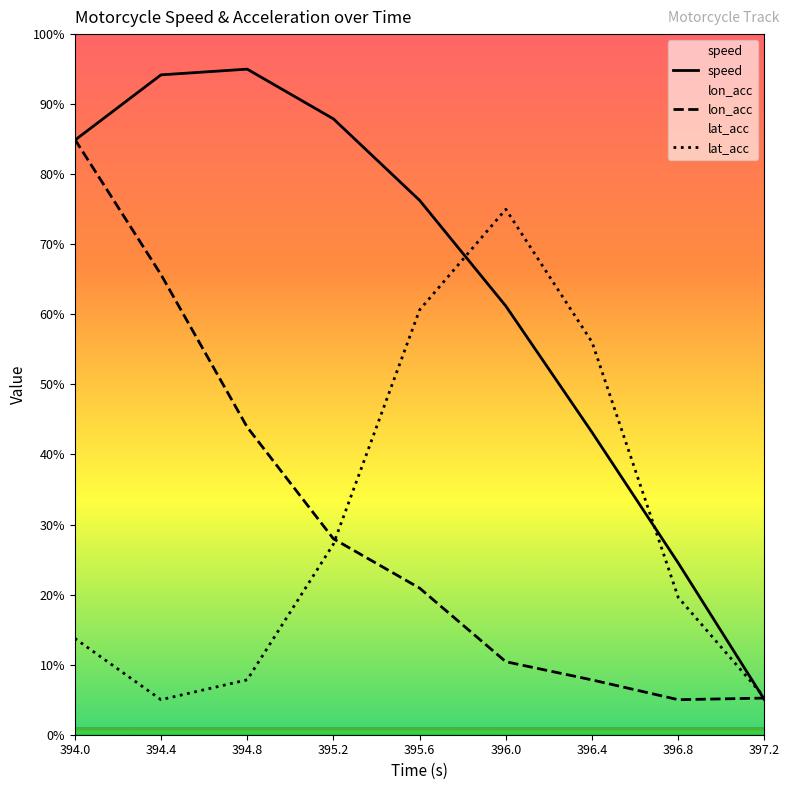

Reading right to left, transcribe all the data shown in this chart.

speed: 397.2=5.0	396.8=24.5	396.4=43.2	396.0=61.2	395.6=76.3	395.2=87.9	394.8=95.0	394.4=94.2	394.0=84.9
lon_acc: 397.2=5.2	396.8=5.0	396.4=7.8	396.0=10.4	395.6=20.9	395.2=28.0	394.8=43.9	394.4=65.7	394.0=85.0
lat_acc: 397.2=5.4	396.8=19.6	396.4=56.0	396.0=75.0	395.6=60.6	395.2=27.2	394.8=7.8	394.4=5.0	394.0=13.8